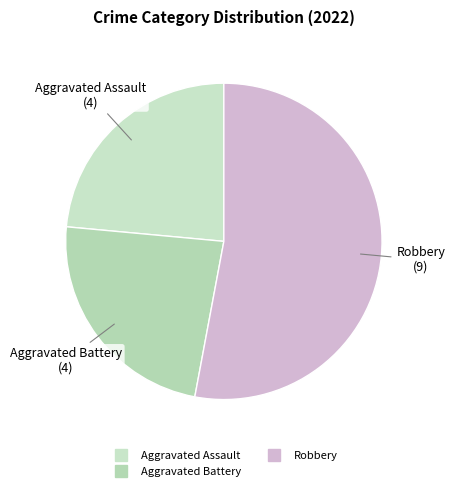

Count the number of slices in the pie.

3